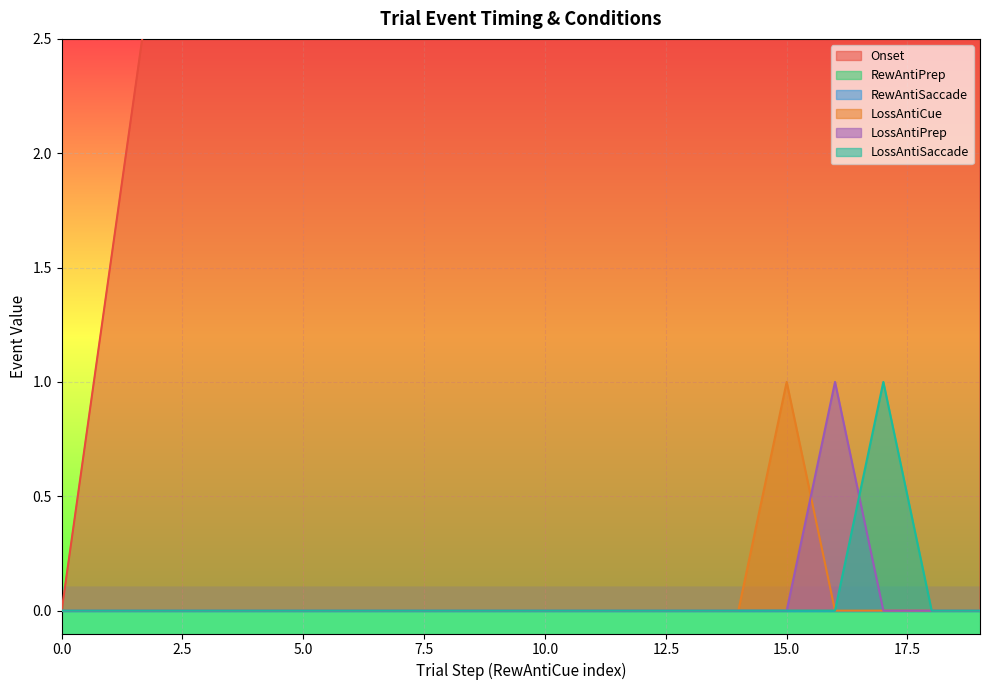

At which category is the sum across all series the highest?

19